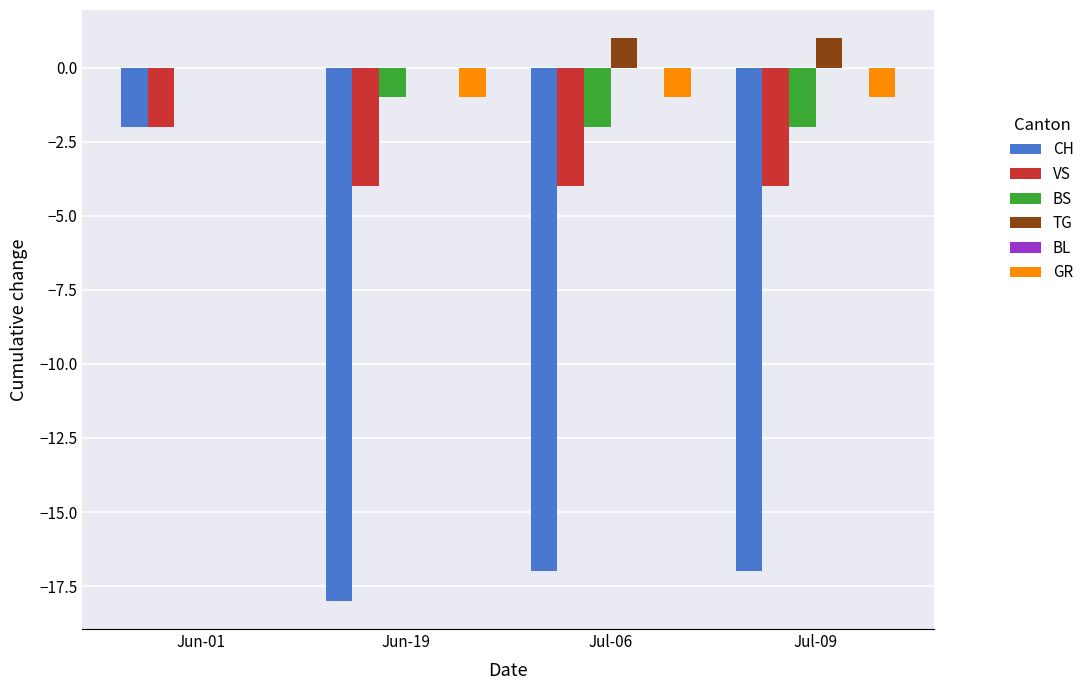

Count the VS values in the range -4 to -2.

4